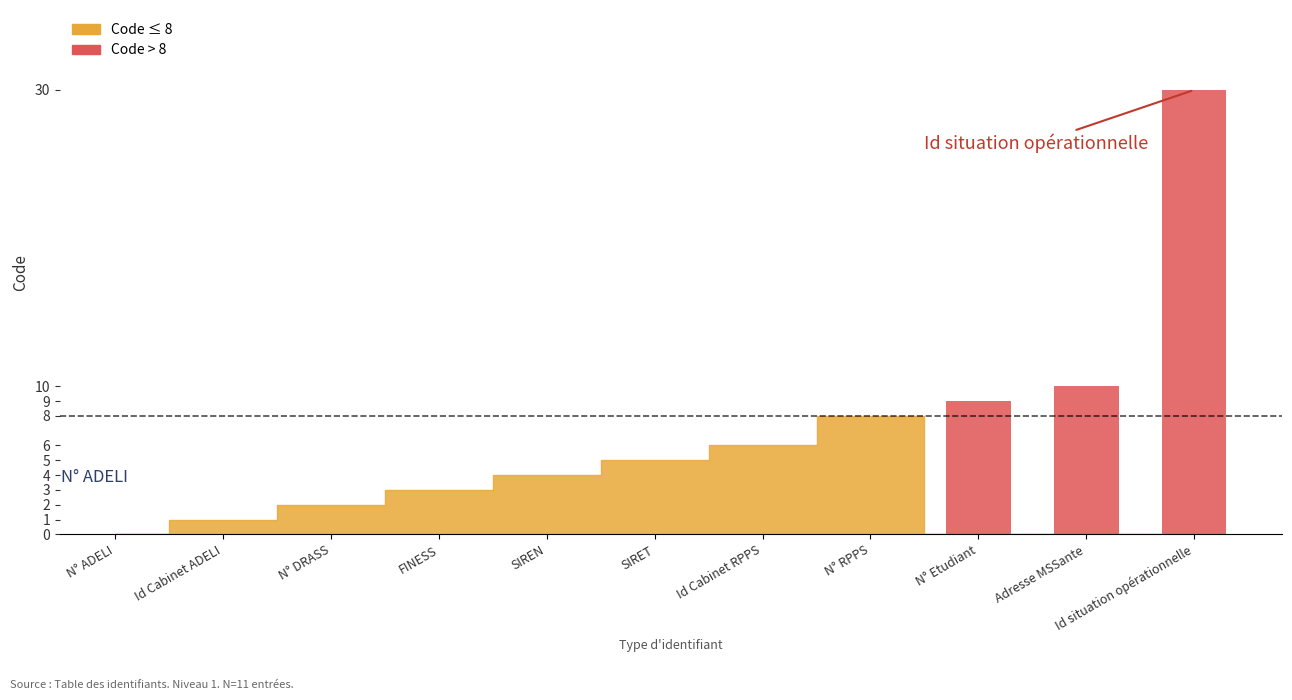

What is the difference between the maximum and minimum values?

30